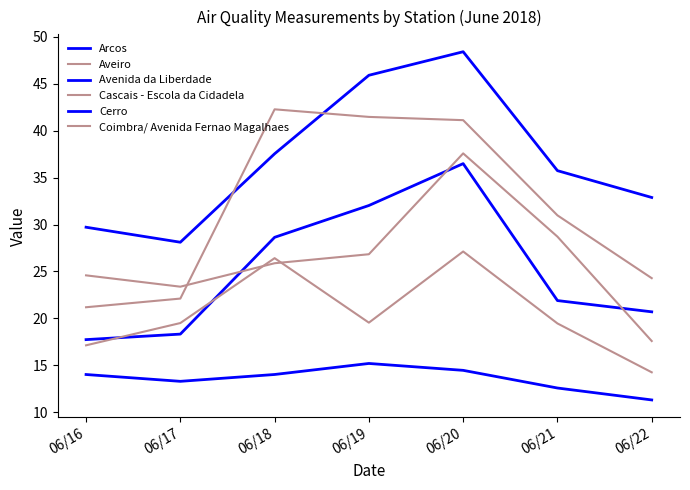

Which series has the largest range (max minus min)?

Cascais - Escola da Cidadela